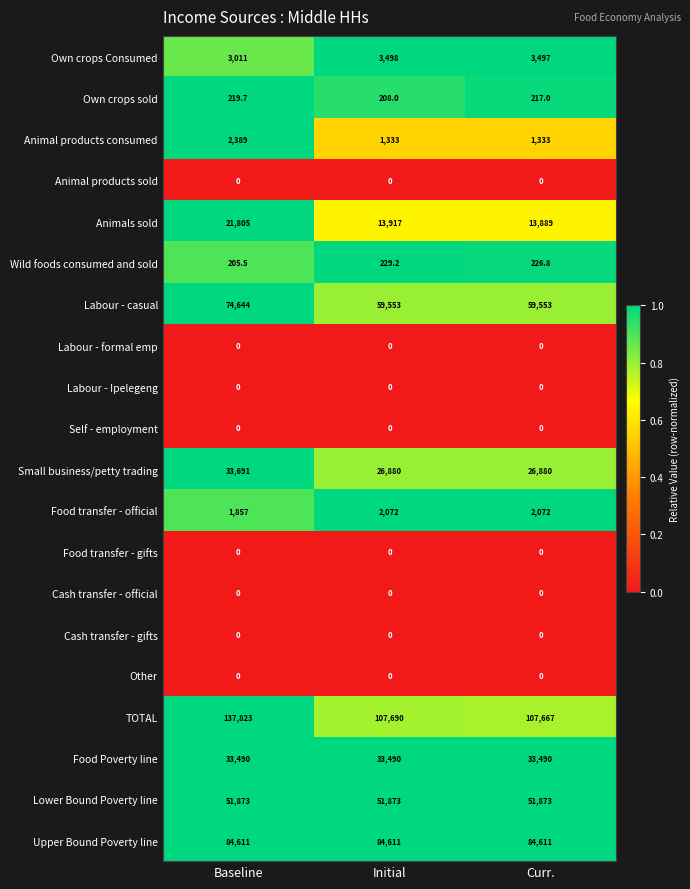

What is the difference between the maximum and minimum values in the Animal products consumed series?

1056.0